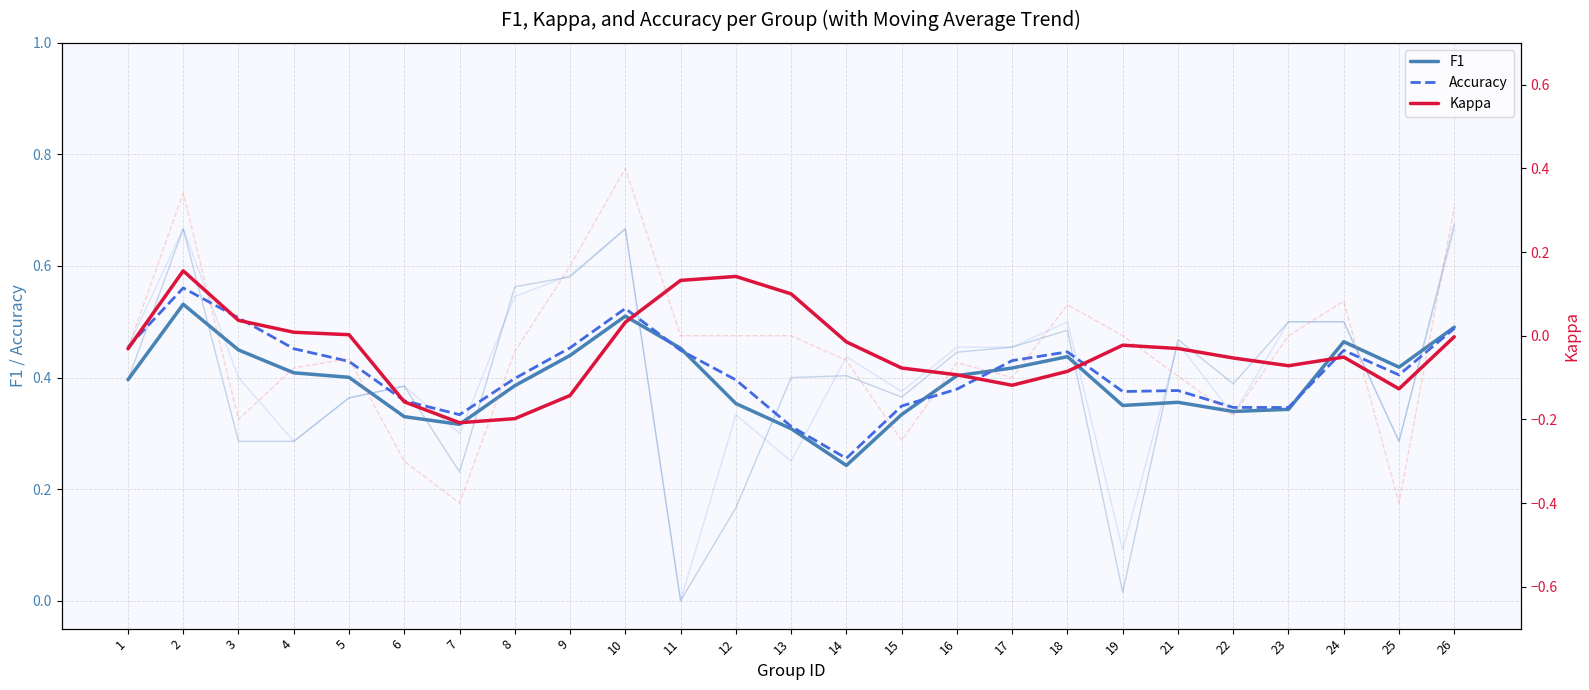

What is the difference between the second highest and minimum values in the Accuracy series?

0.3